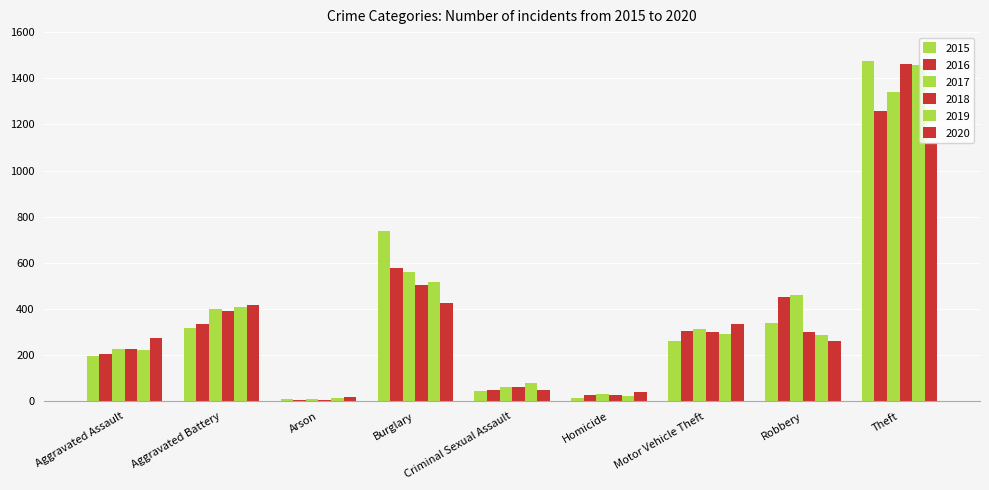

Where does the 2018 series first go above 298?

Aggravated Battery